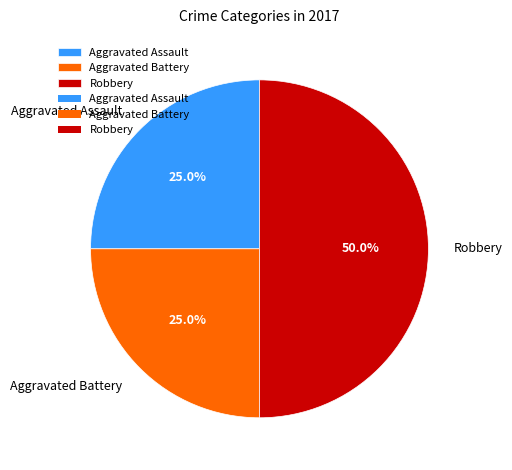

Is it true that Aggravated Assault is 19% of the pie?

False